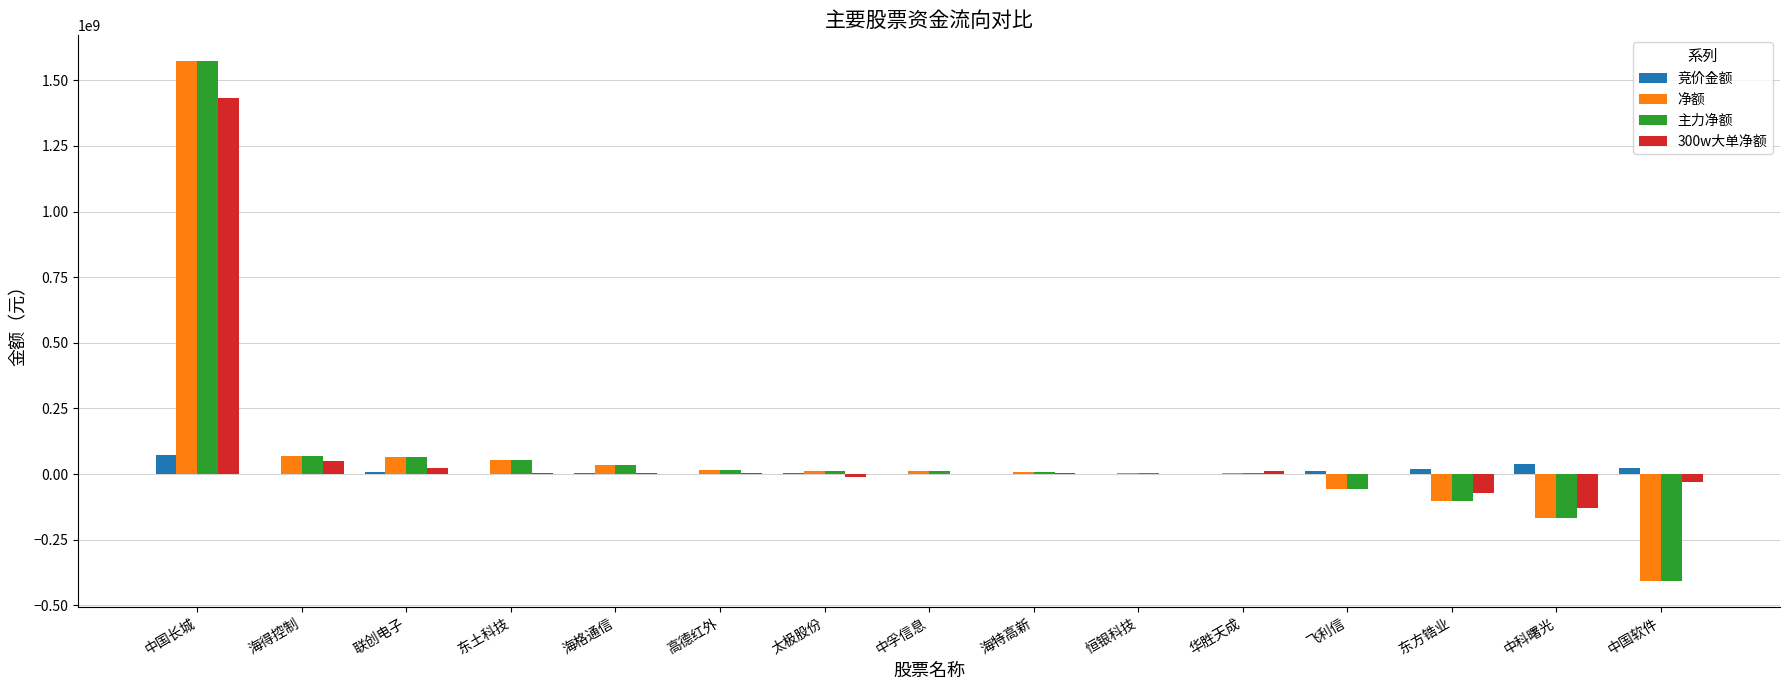

Are the bars horizontal?

No